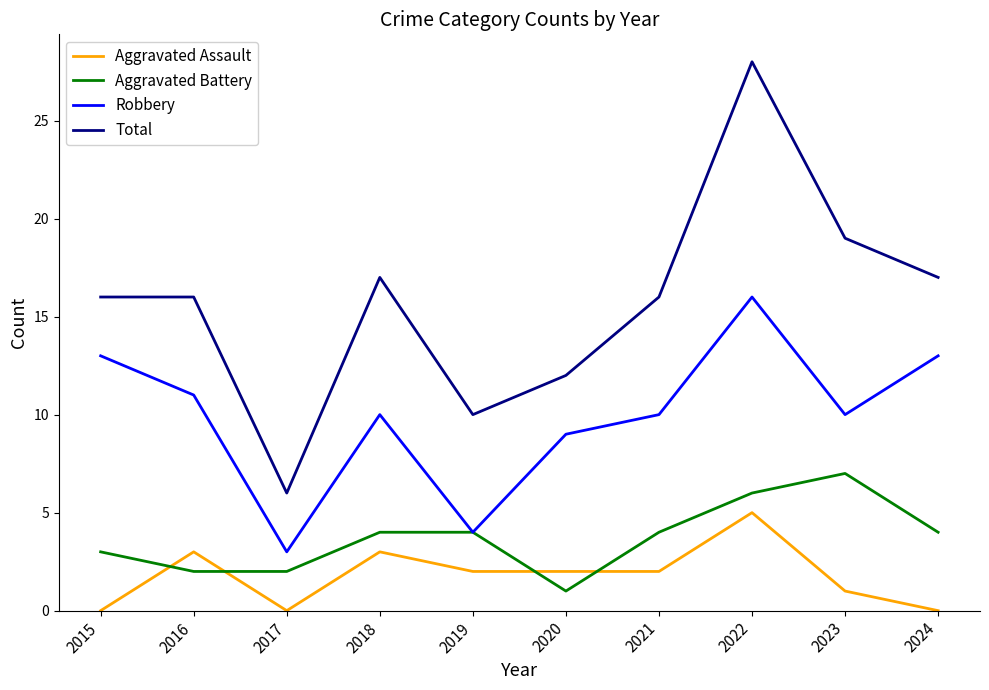

Read the Aggravated Battery value at 2019.

4